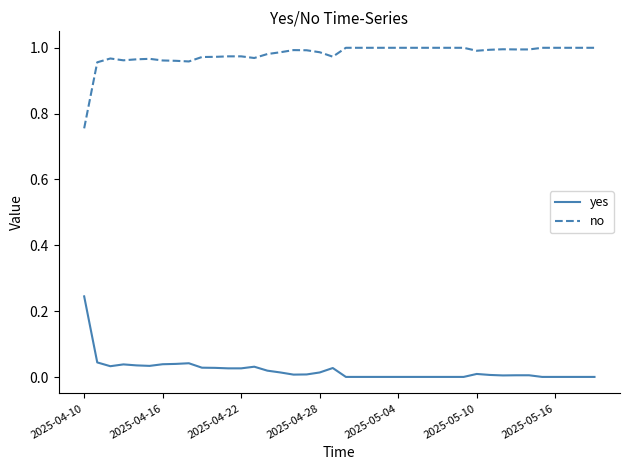

True or false: yes and no intersect in this chart.

False